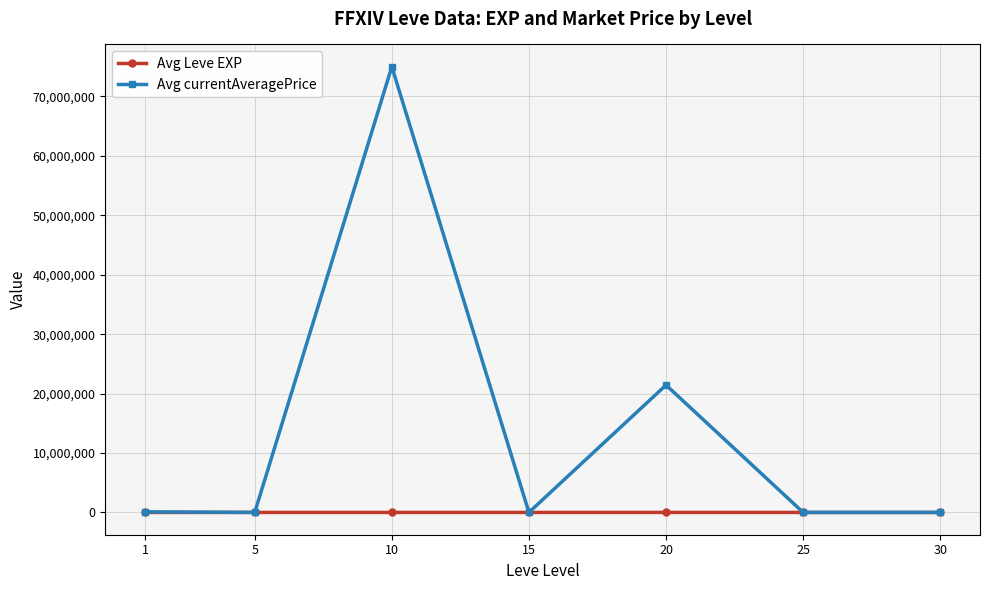

The value of Avg currentAveragePrice at 10 is 113486839.2. True or false?

False